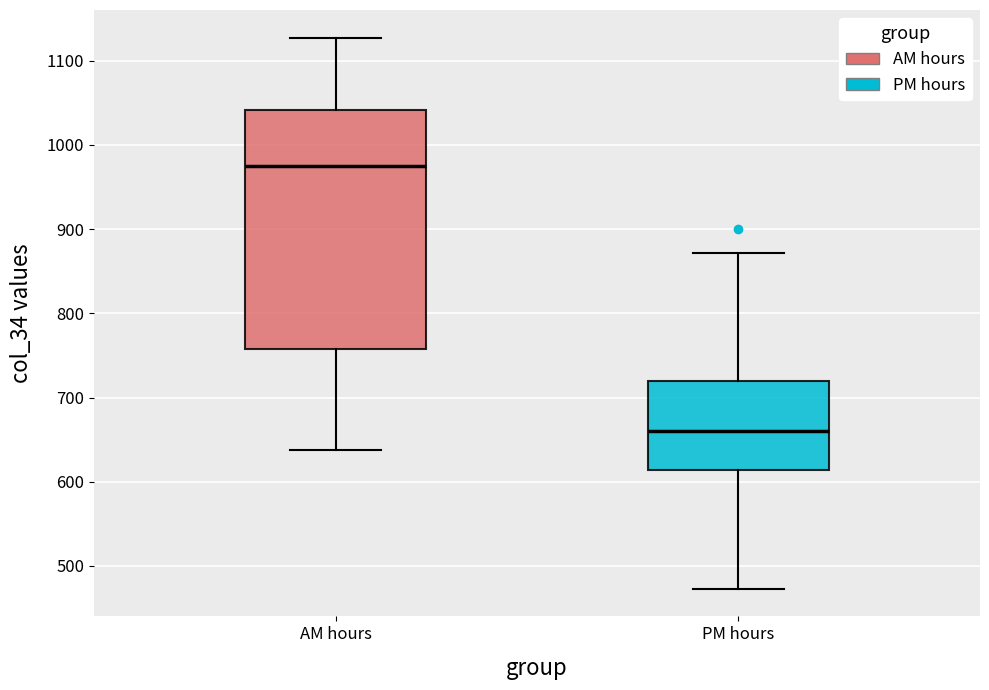

Reading left to right, transcribe this box plot: for each box, give where its median line is, the range the box spans, and where its two whiskers end, as read against the y-axis. The values are not printed on the chart, so give them approximately, as read against the axis.

AM hours: median 970, box 760 to 1040, whiskers 640 to 1130
PM hours: median 660, box 610 to 720, whiskers 470 to 870